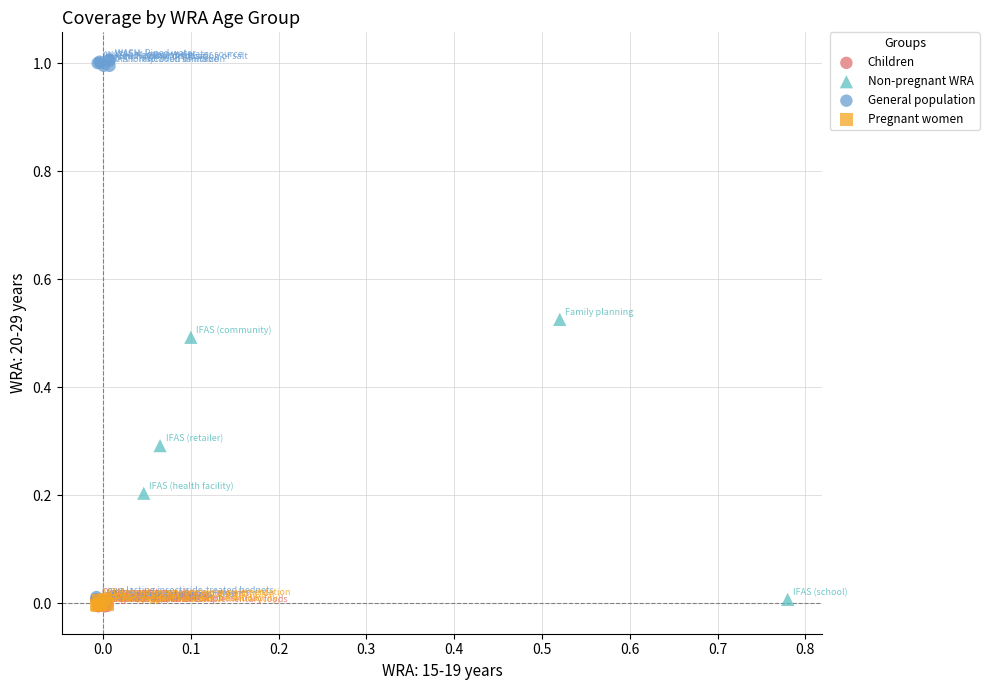

Which series has the largest Y range (max minus min)?

General population